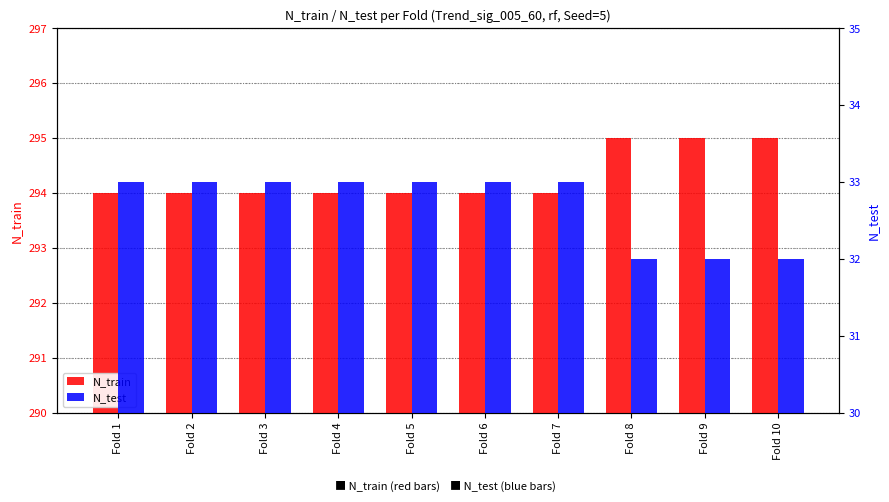

At how many categories does at least one series exceed 226?

10